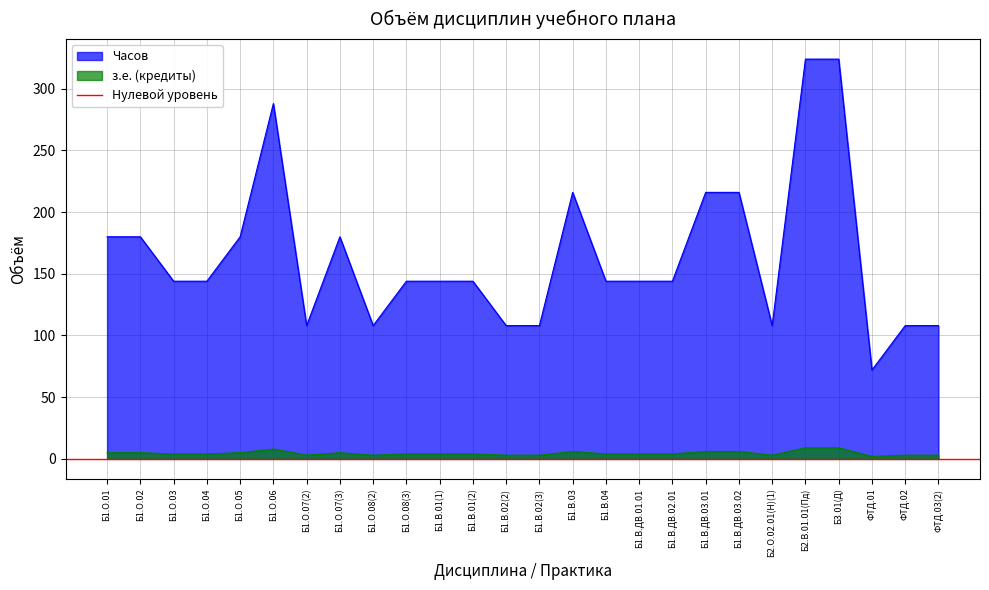

True or false: з.е. (кредиты) has more than 0 interior local peaks.

True